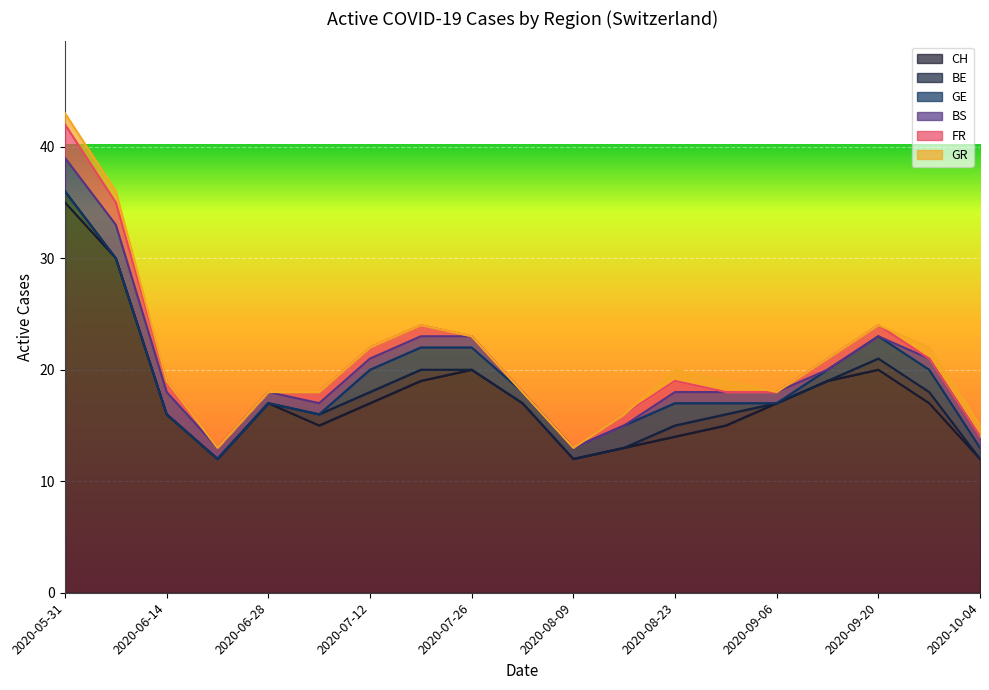

At which category is the sum across all series the highest?

2020-05-31